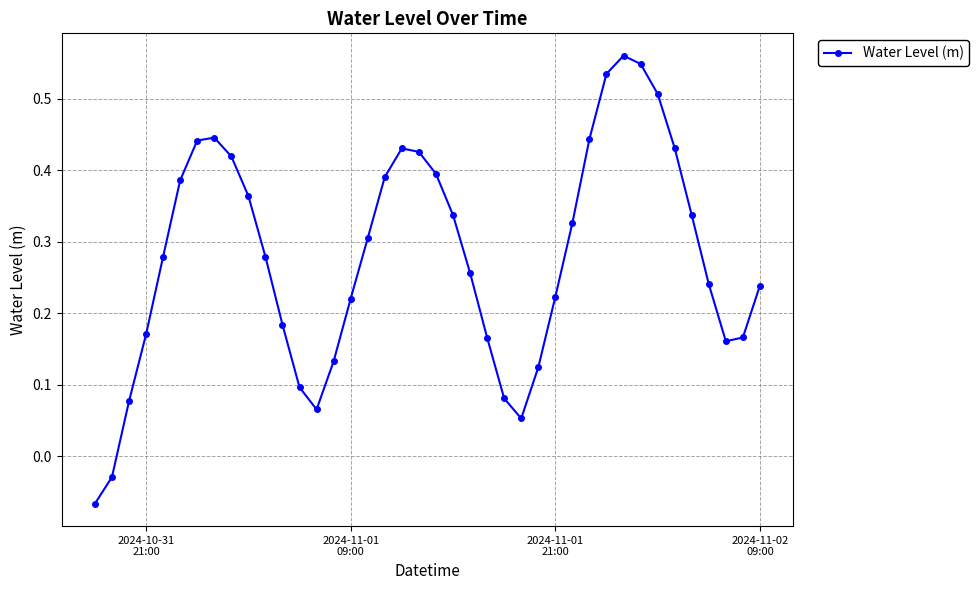

How many points are lower than both their immediate neighbors (excluding endpoints)?

3